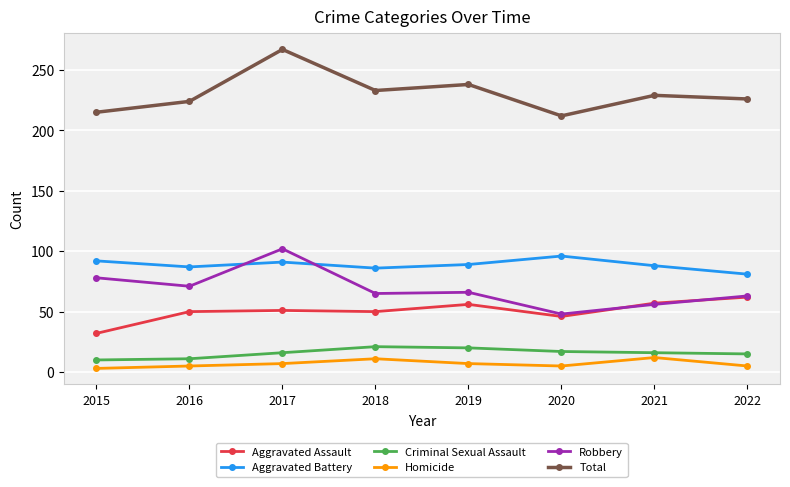

The Aggravated Assault series shows 17 at 2017. True or false?

False